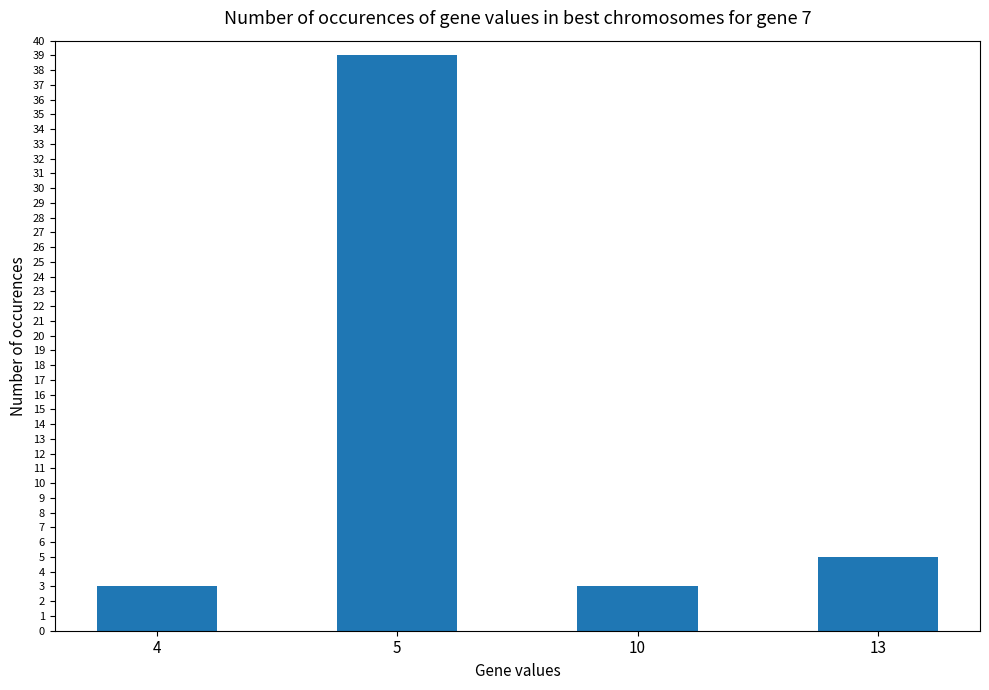

How many data points does each series have?

4